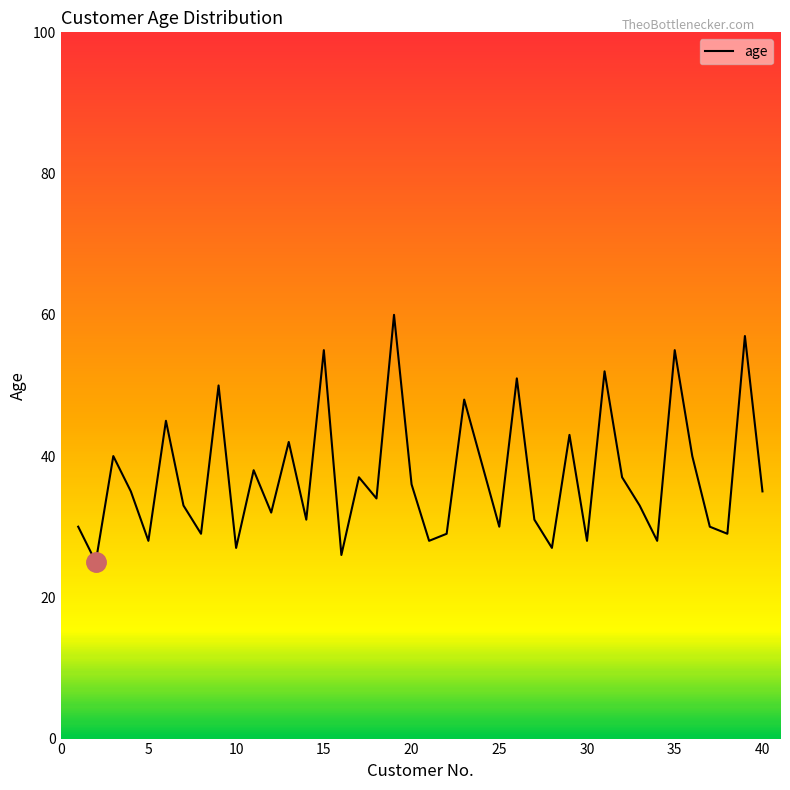

What is the minimum value shown in the chart?

25